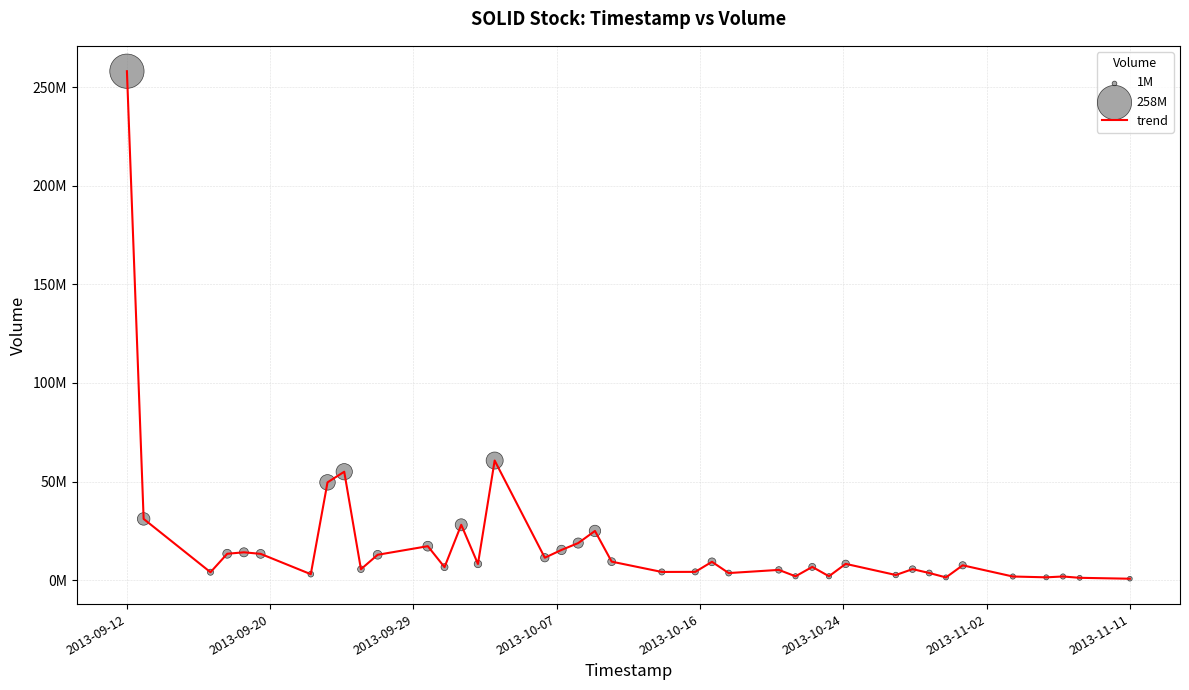

Does the chart have visible grid lines?

Yes